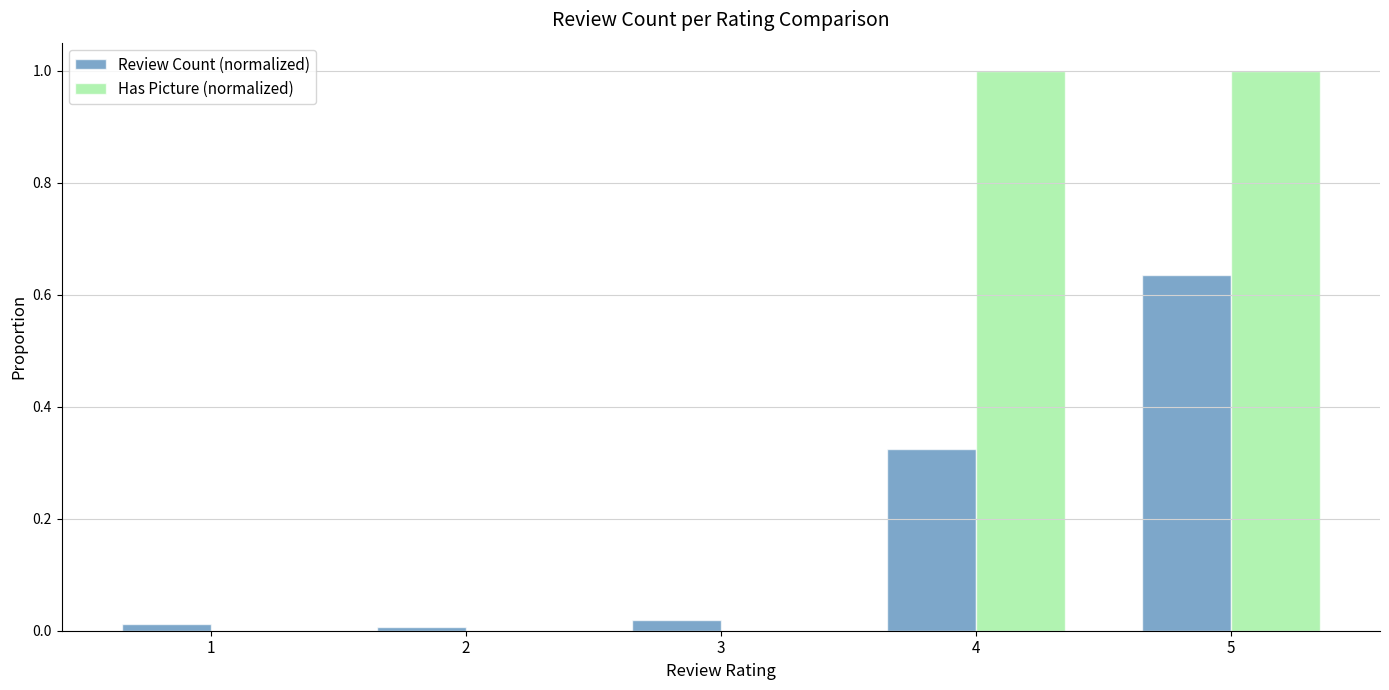

What is the sum of all Has Picture (normalized) values?

2.0